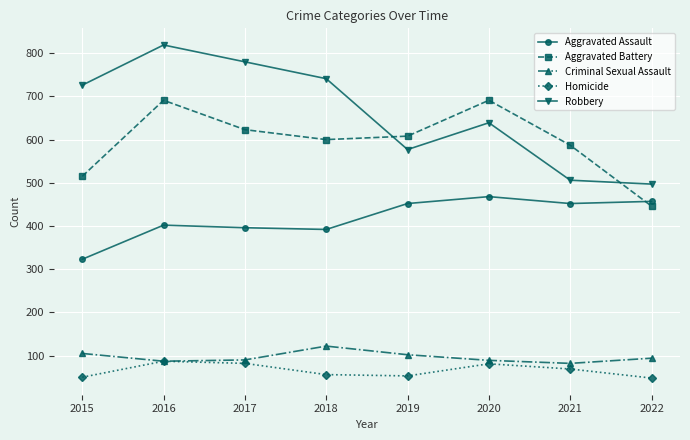

Rank the categories by Robbery value from highest to lowest.

2016, 2017, 2018, 2015, 2020, 2019, 2021, 2022